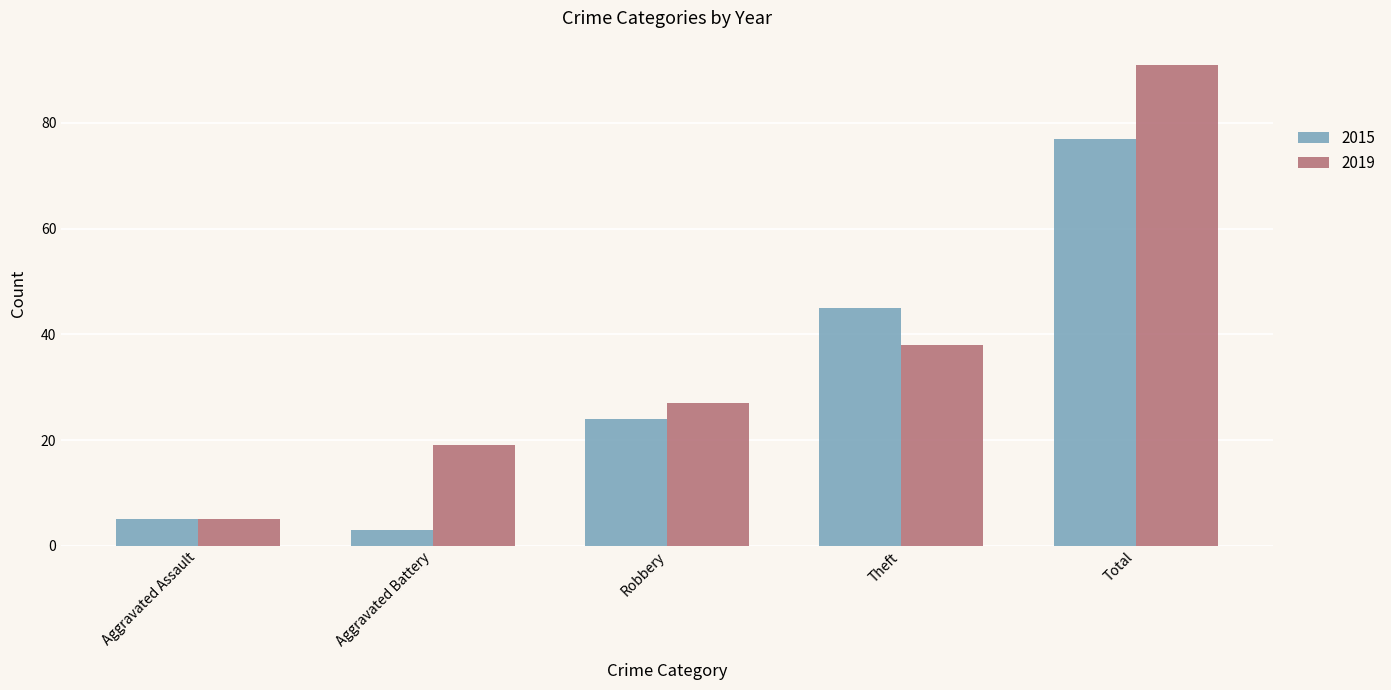

What is the sum of the 2015 values at Theft and Robbery?

69